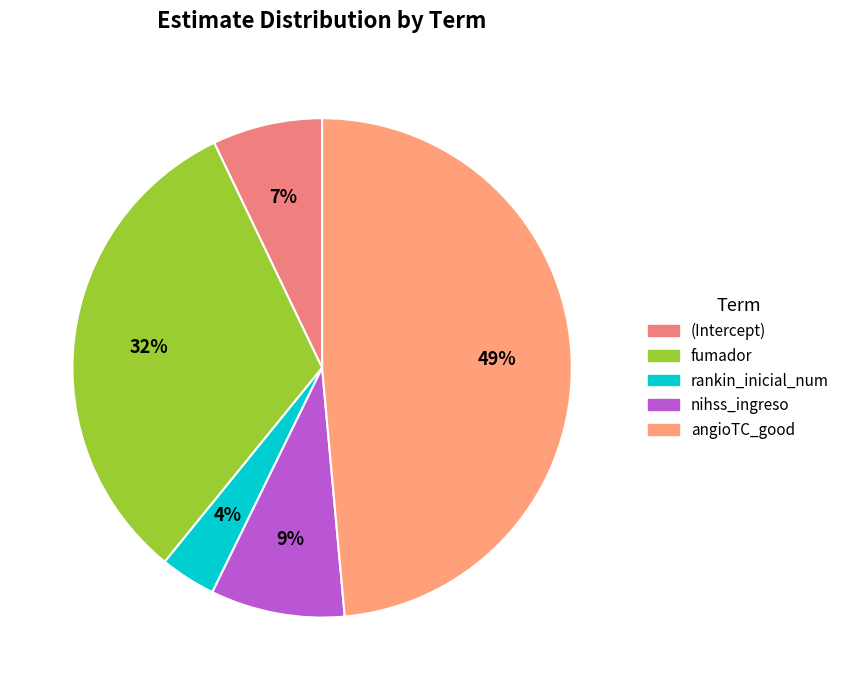

Which category has the biggest portion of the pie?

angioTC_good